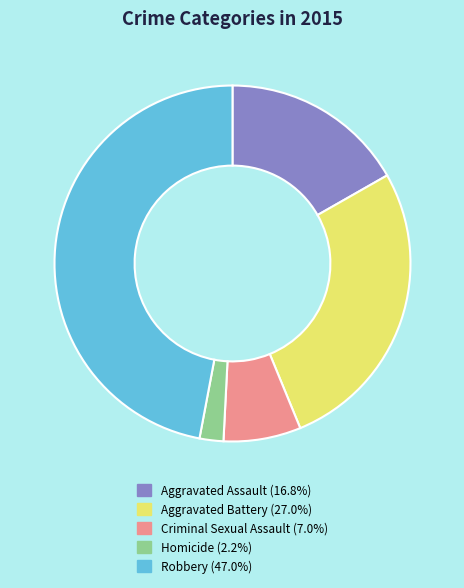

Is the sum of Criminal Sexual Assault and Robbery greater than half?

Yes